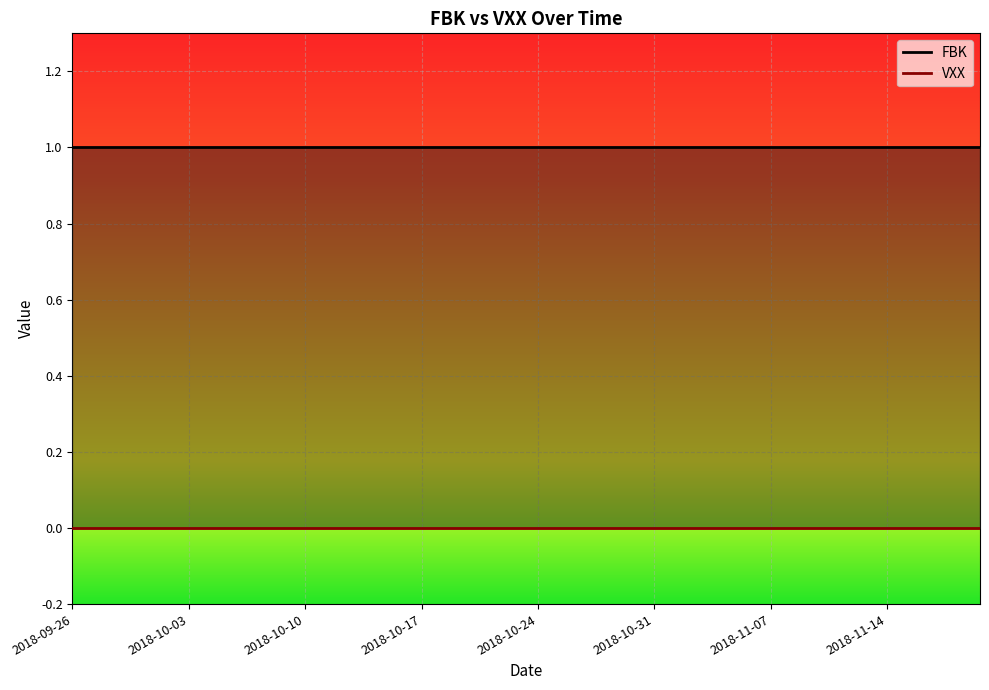

The value of FBK at 2018-11-16 is 1. True or false?

True